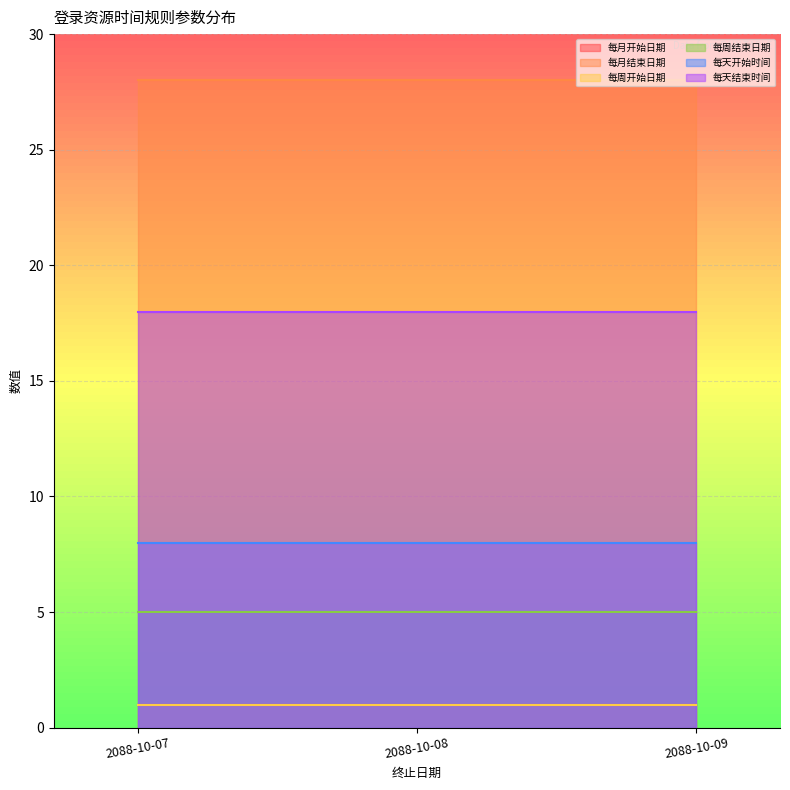

True or false: 每月开始日期 has a value of 2 at 2088-10-08.

False